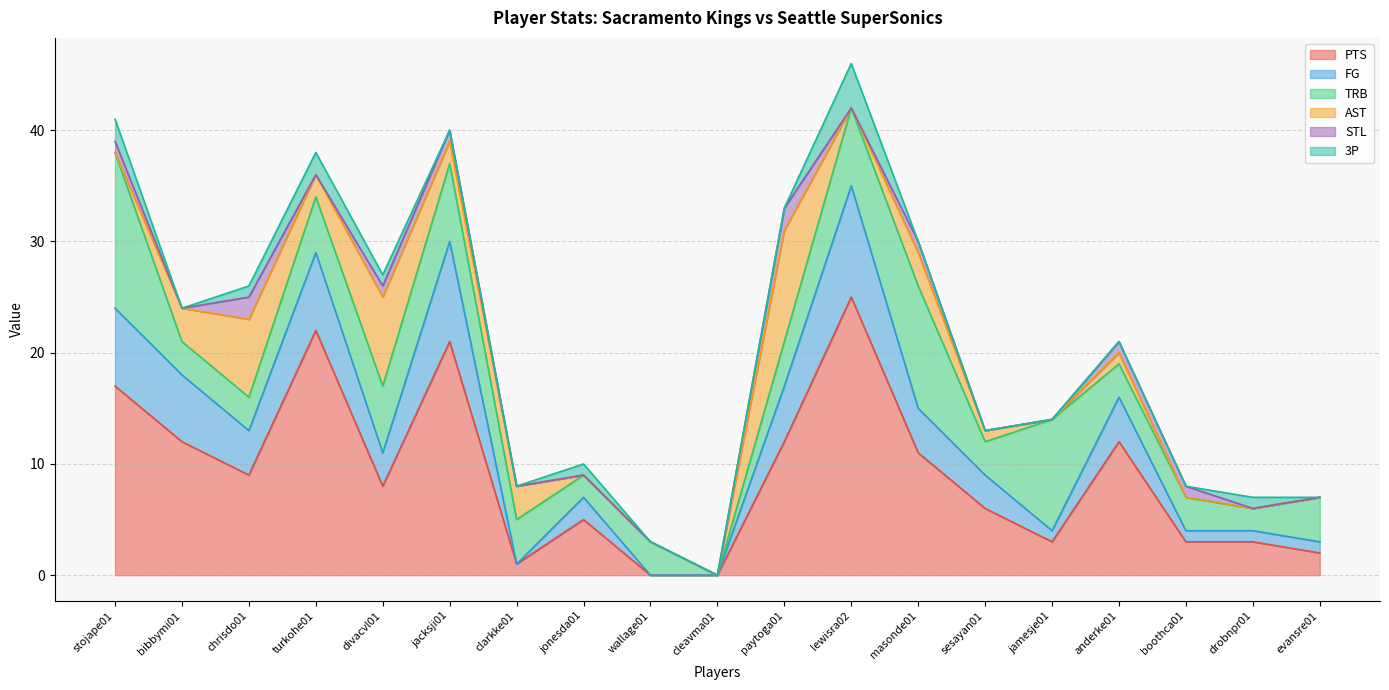

Reading left to right, what are all the values shown in this chart?

PTS: stojape01=17	bibbymi01=12	chrisdo01=9	turkohe01=22	divacvl01=8	jacksji01=21	clarkke01=1	jonesda01=5	wallage01=0	cleavma01=0	paytoga01=12	lewisra02=25	masonde01=11	sesayan01=6	jamesje01=3	anderke01=12	boothca01=3	drobnpr01=3	evansre01=2
FG: stojape01=7	bibbymi01=6	chrisdo01=4	turkohe01=7	divacvl01=3	jacksji01=9	clarkke01=0	jonesda01=2	wallage01=0	cleavma01=0	paytoga01=5	lewisra02=10	masonde01=4	sesayan01=3	jamesje01=1	anderke01=4	boothca01=1	drobnpr01=1	evansre01=1
TRB: stojape01=14	bibbymi01=3	chrisdo01=3	turkohe01=5	divacvl01=6	jacksji01=7	clarkke01=4	jonesda01=2	wallage01=3	cleavma01=0	paytoga01=4	lewisra02=7	masonde01=11	sesayan01=3	jamesje01=10	anderke01=3	boothca01=3	drobnpr01=2	evansre01=4
AST: stojape01=0	bibbymi01=3	chrisdo01=7	turkohe01=2	divacvl01=8	jacksji01=2	clarkke01=3	jonesda01=0	wallage01=0	cleavma01=0	paytoga01=10	lewisra02=0	masonde01=3	sesayan01=1	jamesje01=0	anderke01=1	boothca01=0	drobnpr01=0	evansre01=0
STL: stojape01=1	bibbymi01=0	chrisdo01=2	turkohe01=0	divacvl01=1	jacksji01=1	clarkke01=0	jonesda01=0	wallage01=0	cleavma01=0	paytoga01=2	lewisra02=0	masonde01=1	sesayan01=0	jamesje01=0	anderke01=1	boothca01=1	drobnpr01=0	evansre01=0
3P: stojape01=2	bibbymi01=0	chrisdo01=1	turkohe01=2	divacvl01=1	jacksji01=0	clarkke01=0	jonesda01=1	wallage01=0	cleavma01=0	paytoga01=0	lewisra02=4	masonde01=0	sesayan01=0	jamesje01=0	anderke01=0	boothca01=0	drobnpr01=1	evansre01=0